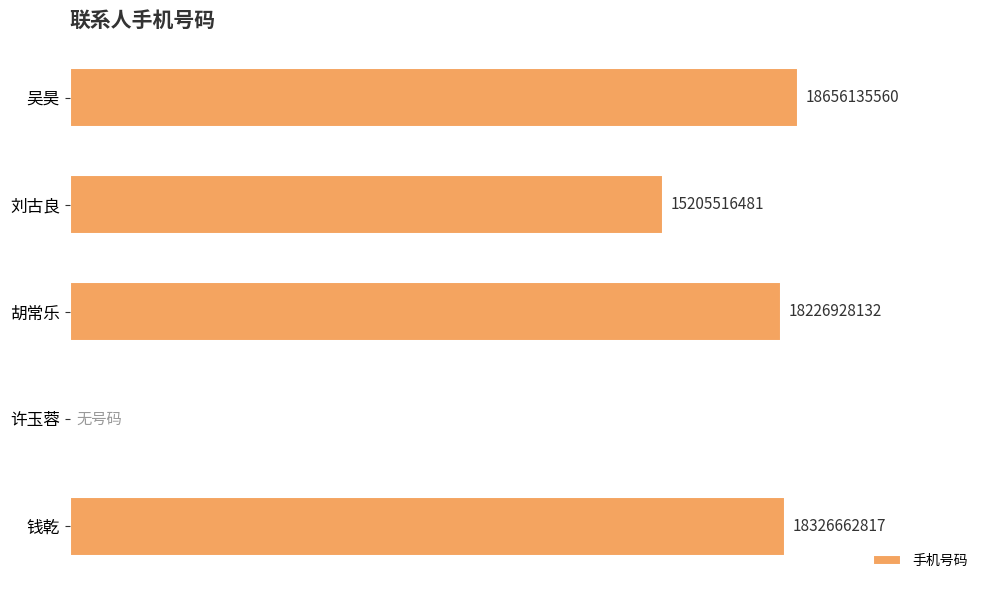

Which category has the highest value across all series?

吴昊